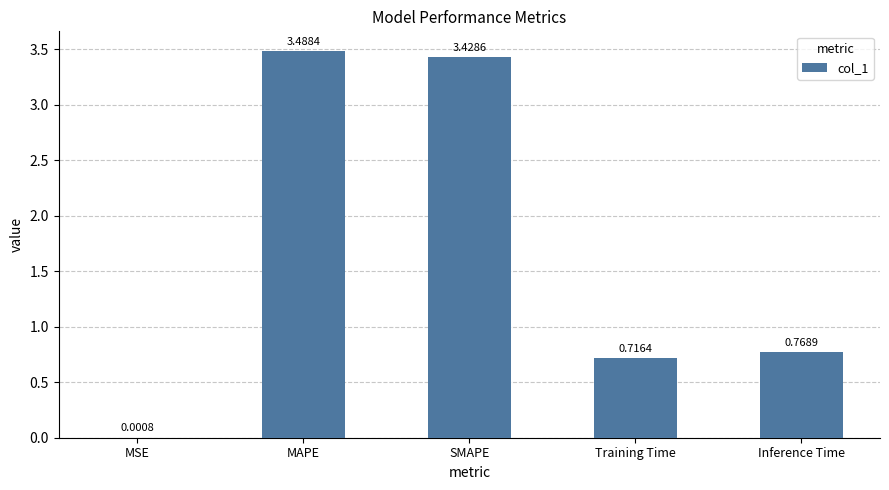

Which has a higher value, MSE or Training Time?

Training Time